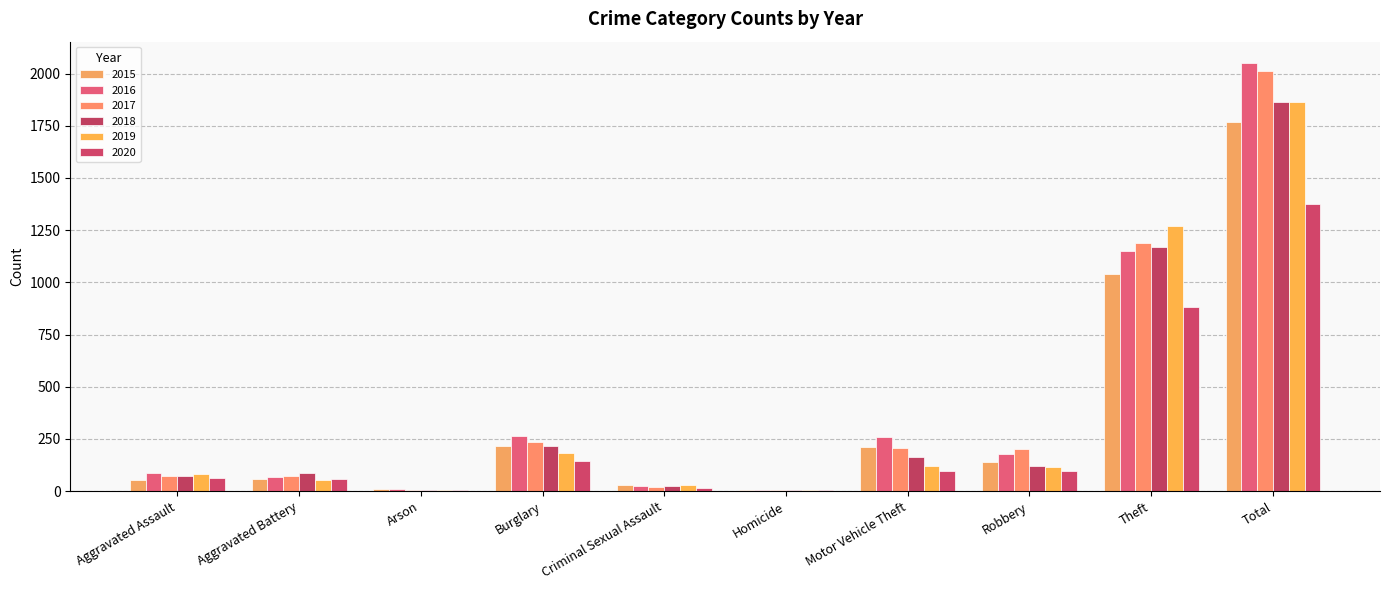

The value of 2016 at Criminal Sexual Assault is 44. True or false?

False